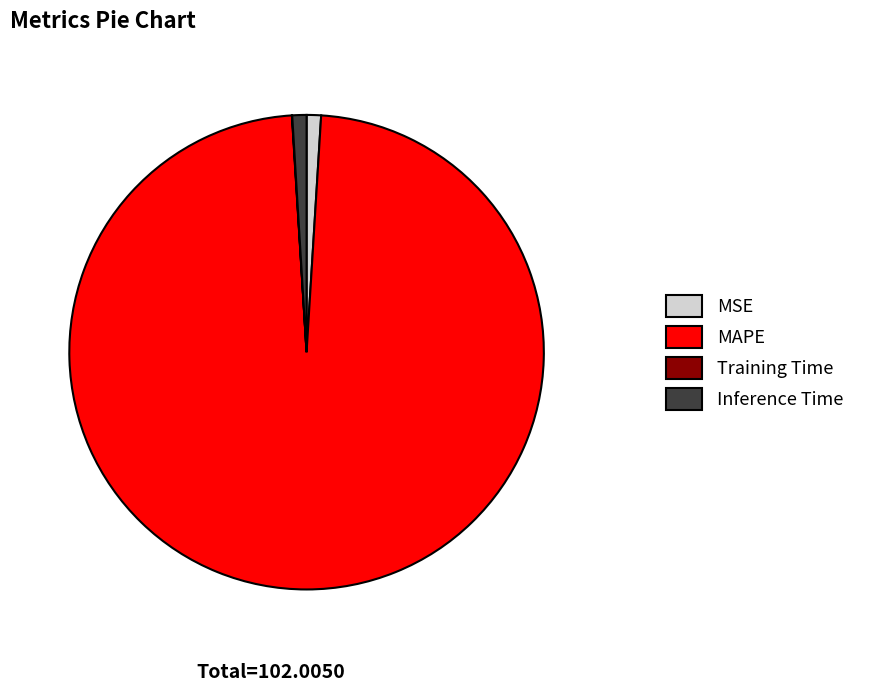

What is the largest slice in the pie chart?

MAPE